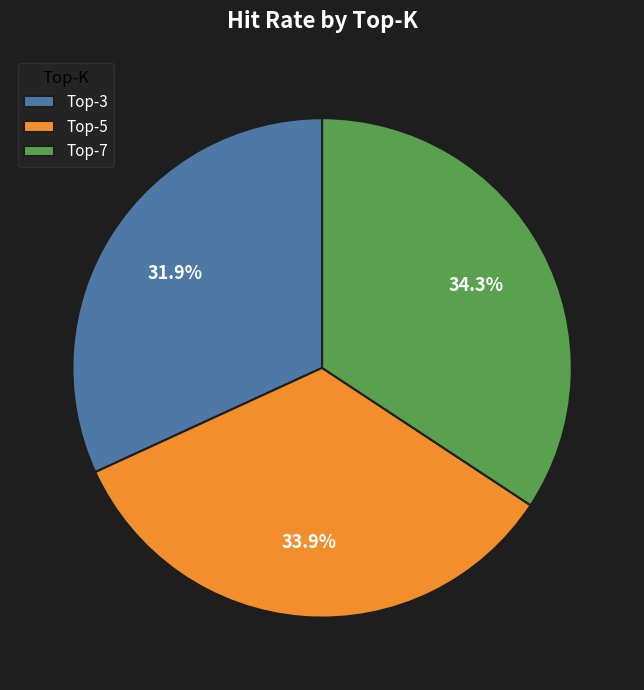

How many slices are in this pie chart?

3